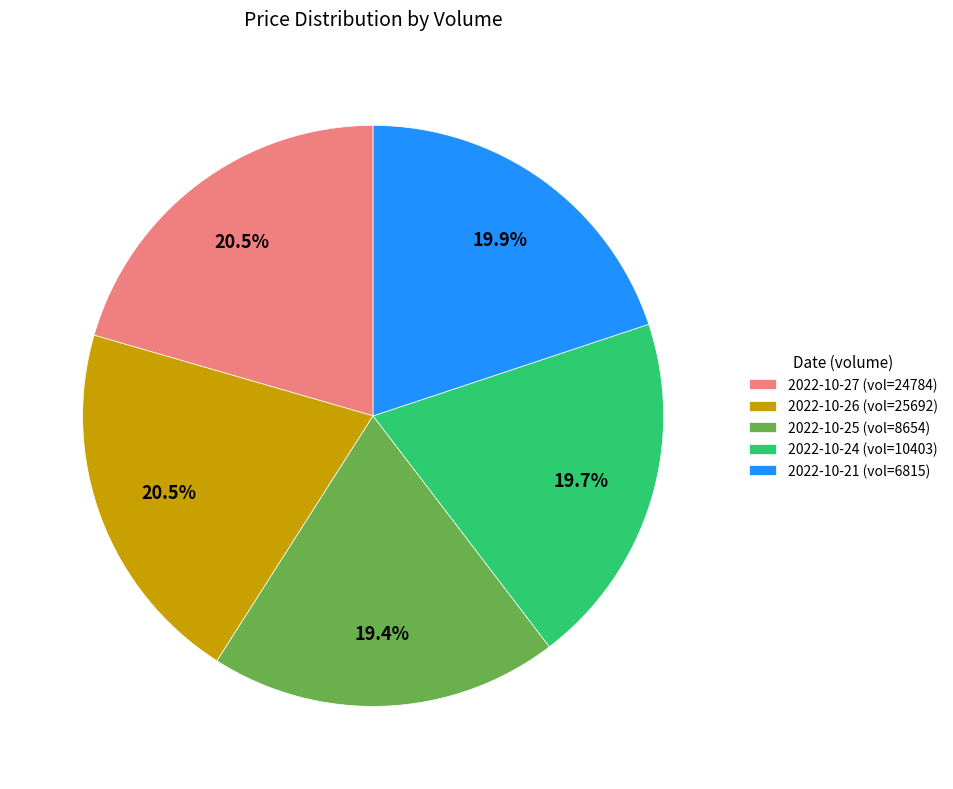

Does any single category account for the majority?

No